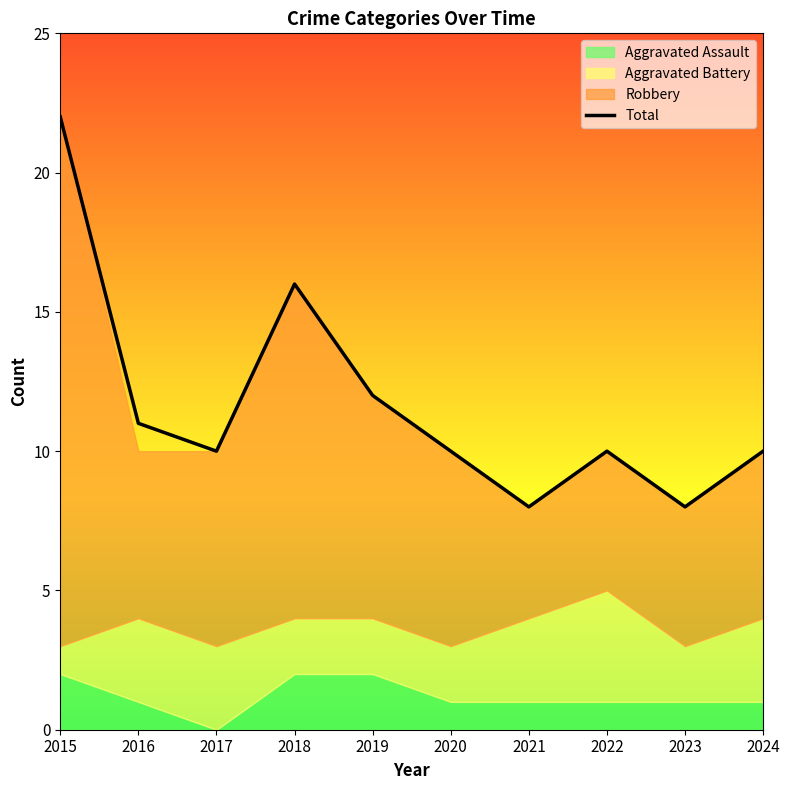

True or false: there are more than 0 points higher than both neighbors.

True